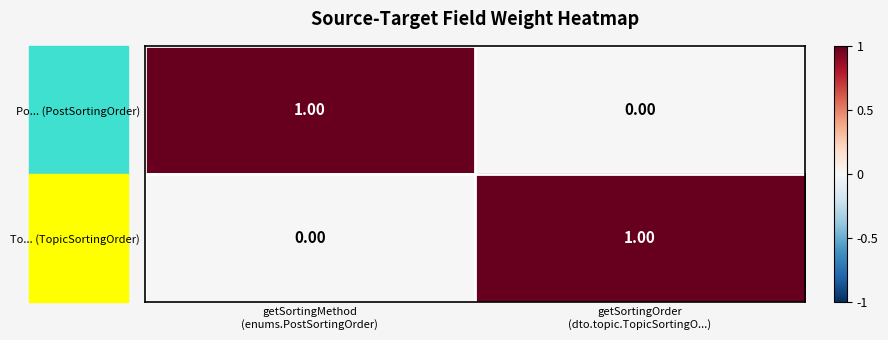

How many values in the Po... (PostSortingOrder) series are below 1?

1